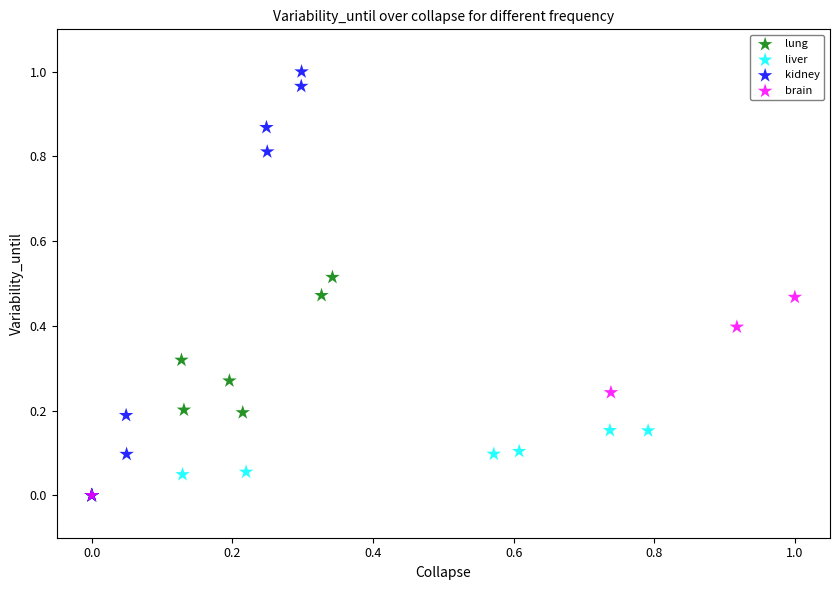

What are all the series names shown in the legend?

lung, liver, kidney, brain